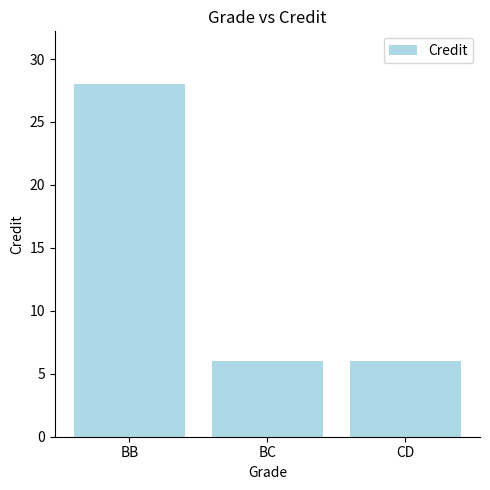

What position from the left is BB?

1